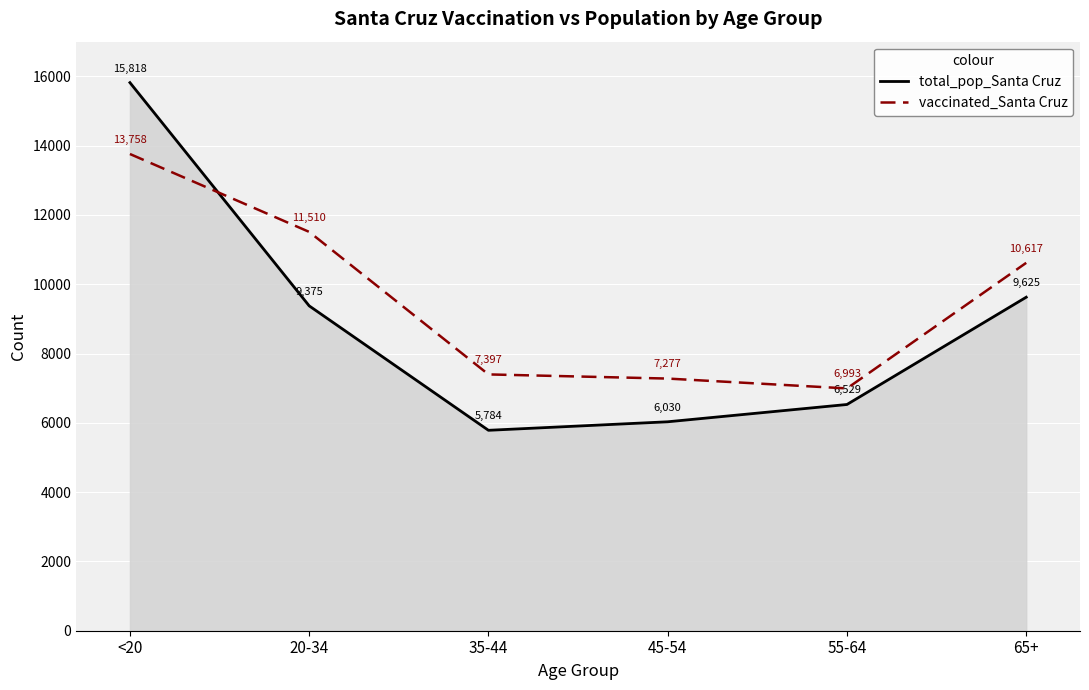

Is the value of vaccinated_Santa Cruz at 20-34 greater than the value of total_pop_Santa Cruz at 35-44?

Yes